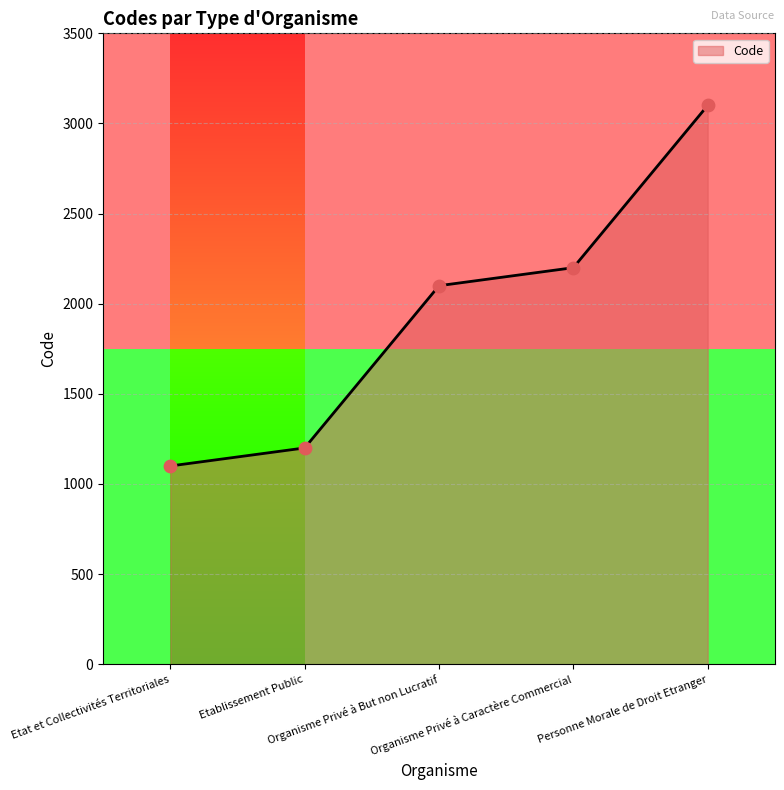

Which has a higher value, Etat et Collectivités Territoriales or Etablissement Public?

Etablissement Public